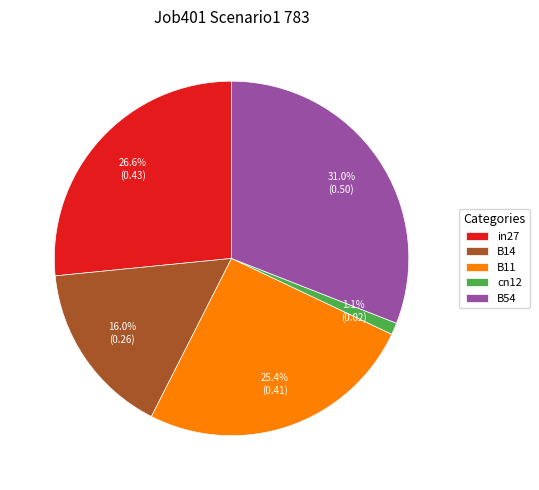

To the nearest percent, what portion does B11 represent?

25%